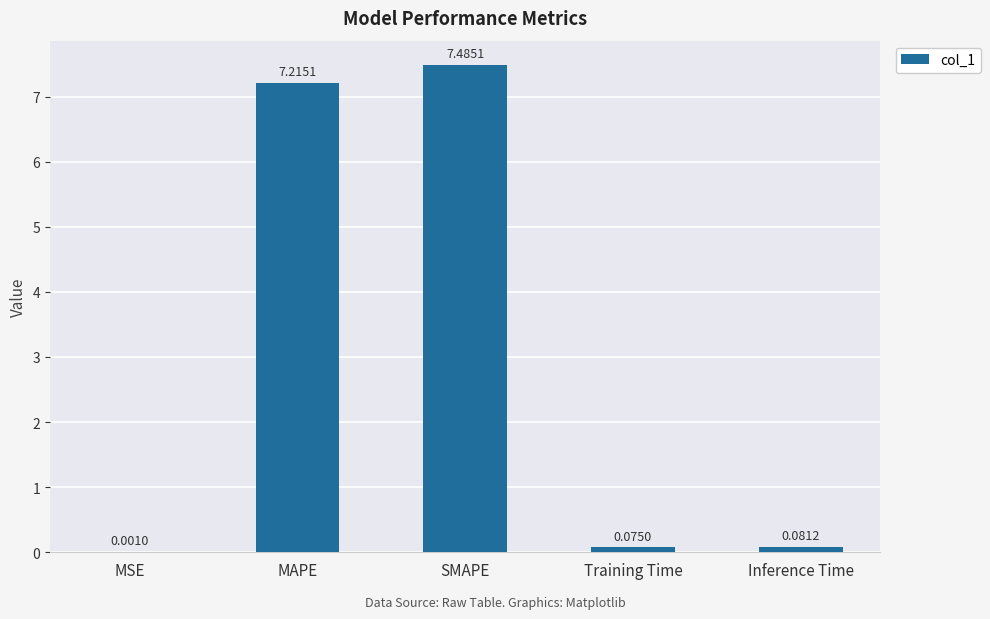

Are the bars horizontal?

No